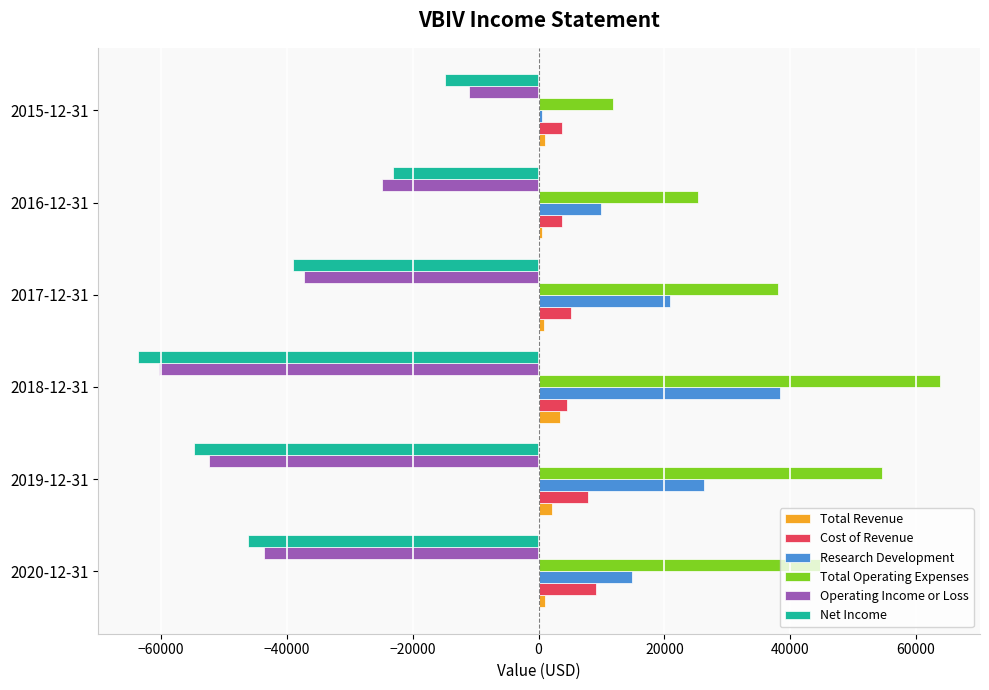

What is the minimum value shown in the chart?

-63600